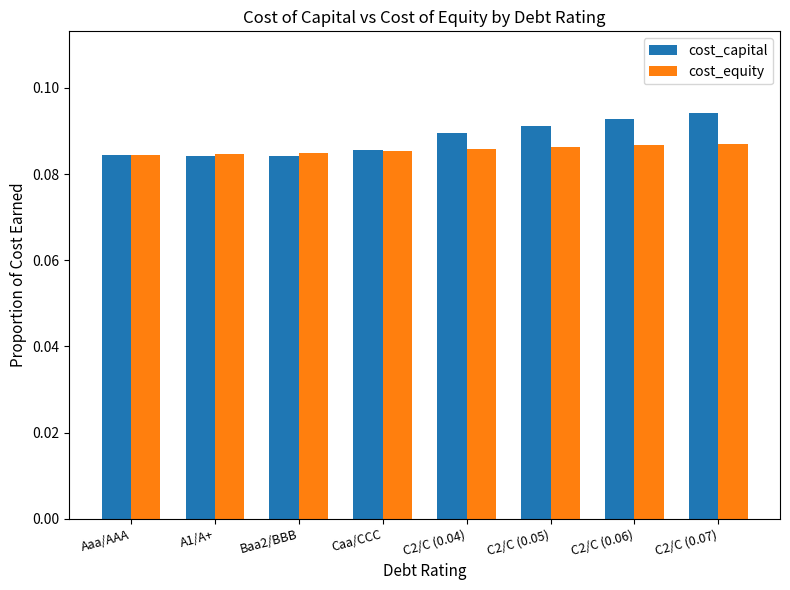

Is the value of cost_equity at C2/C (0.07) greater than the value of cost_capital at C2/C (0.04)?

No